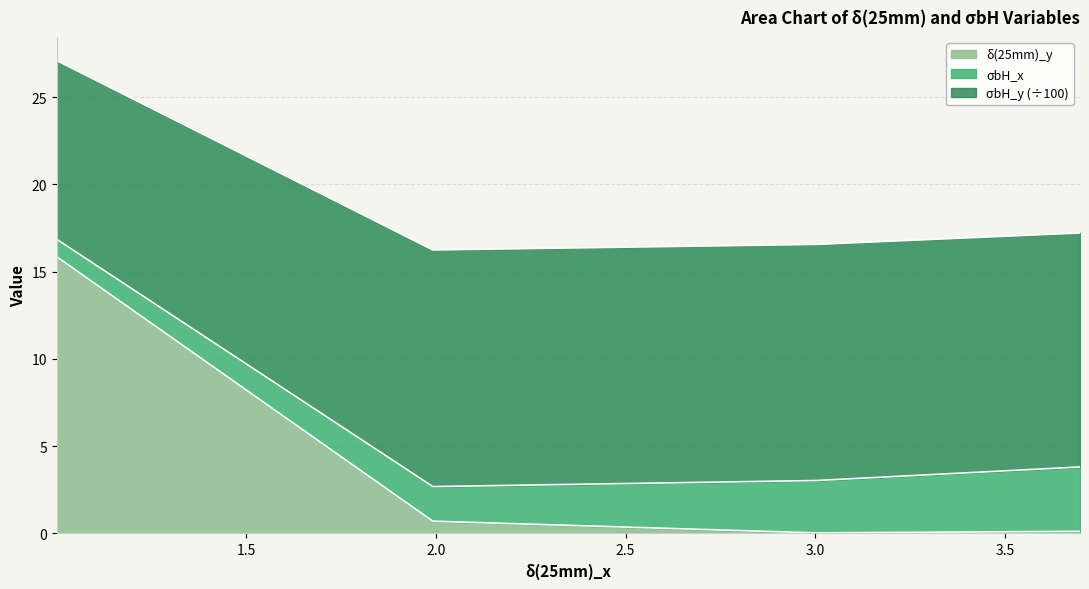

What is the maximum value for δ(25mm)_y?

15.9